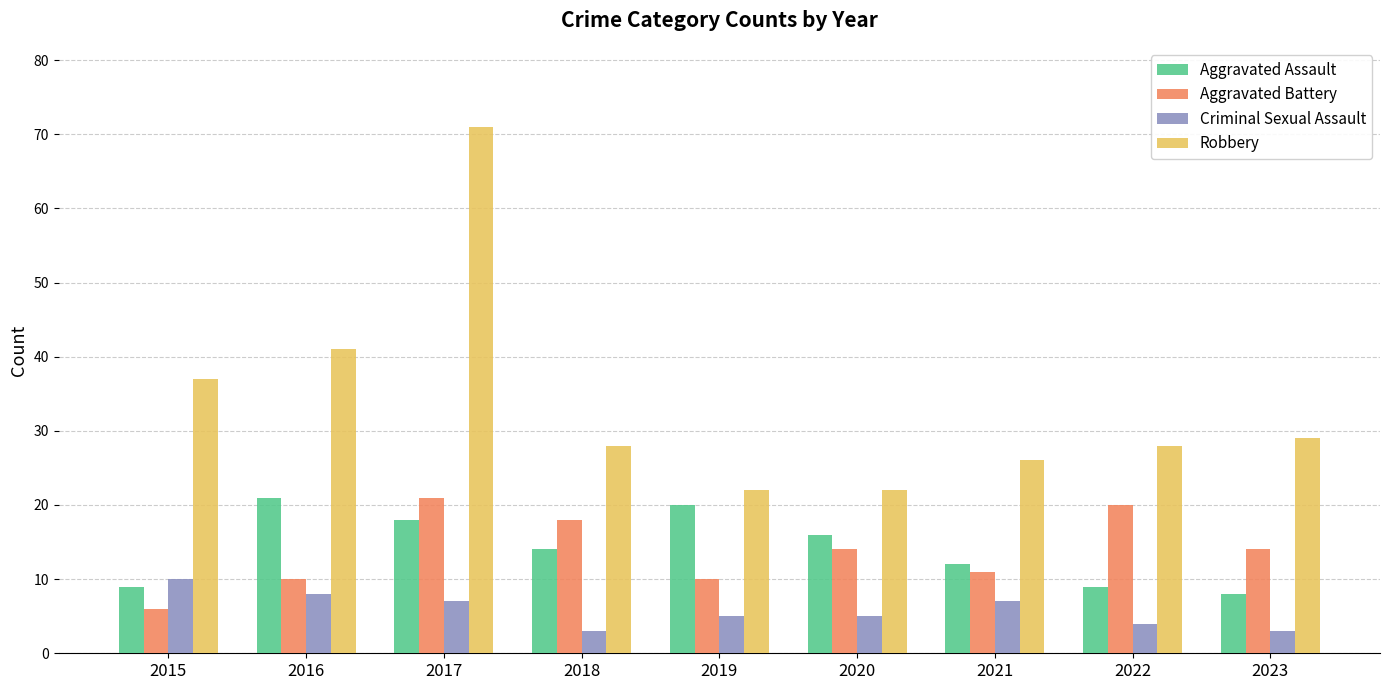

Reading right to left, what are all the values shown in this chart?

Aggravated Assault: 2023=8	2022=9	2021=12	2020=16	2019=20	2018=14	2017=18	2016=21	2015=9
Aggravated Battery: 2023=14	2022=20	2021=11	2020=14	2019=10	2018=18	2017=21	2016=10	2015=6
Criminal Sexual Assault: 2023=3	2022=4	2021=7	2020=5	2019=5	2018=3	2017=7	2016=8	2015=10
Robbery: 2023=29	2022=28	2021=26	2020=22	2019=22	2018=28	2017=71	2016=41	2015=37